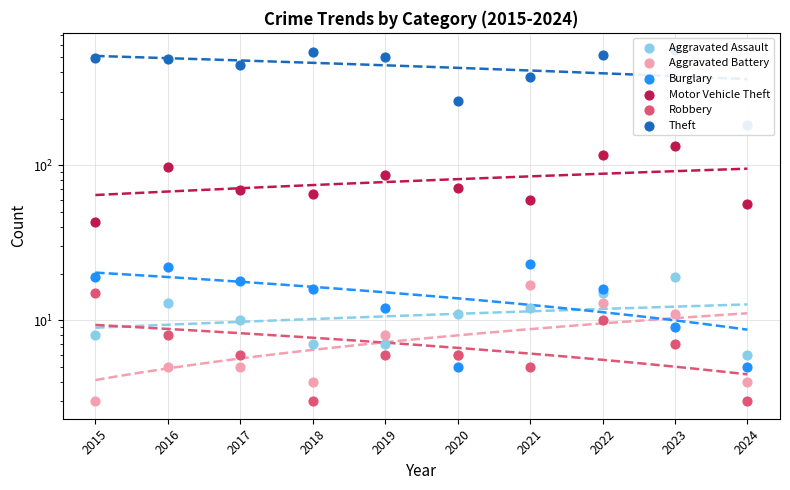

Is the value of Aggravated Battery at 2023 greater than the value of Motor Vehicle Theft at 2015?

No